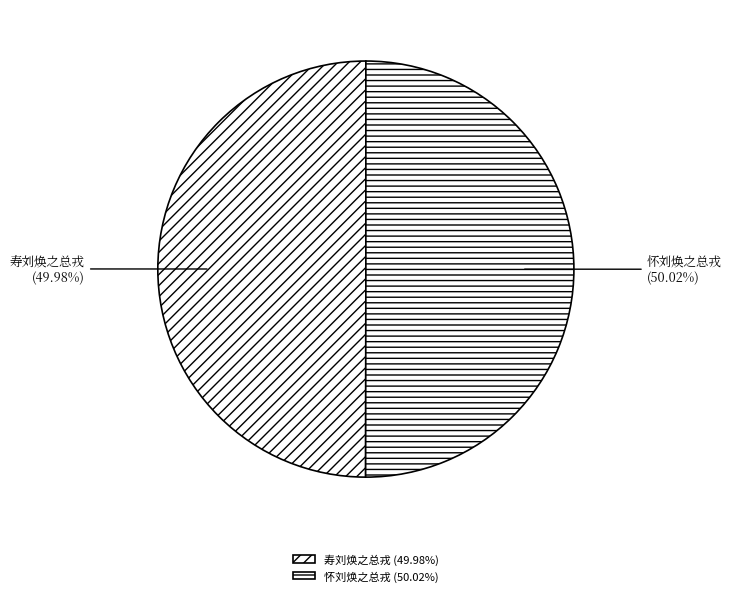

Is there a majority slice in this chart?

Yes